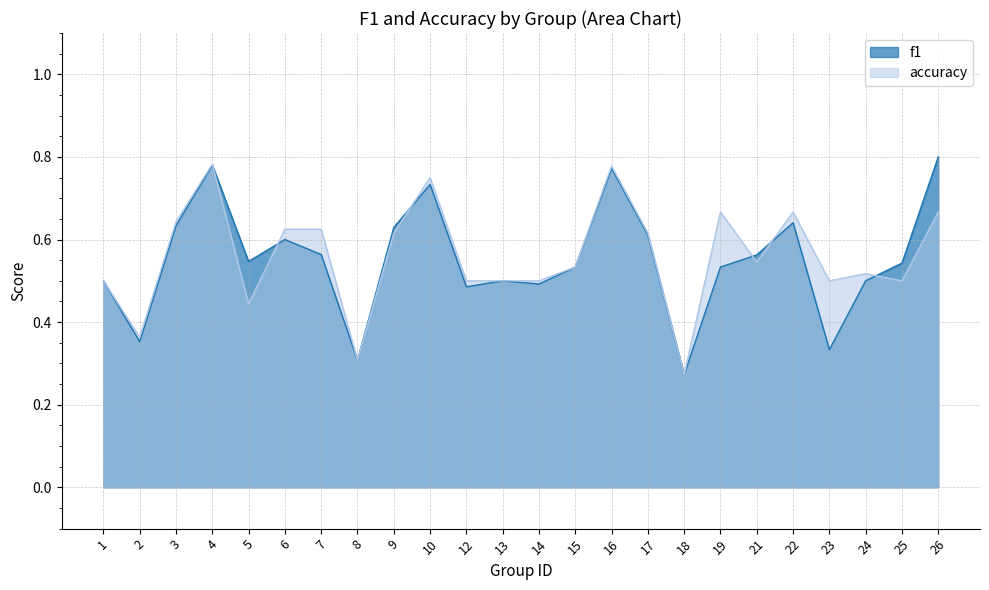

What is the maximum value shown in the chart?

0.8